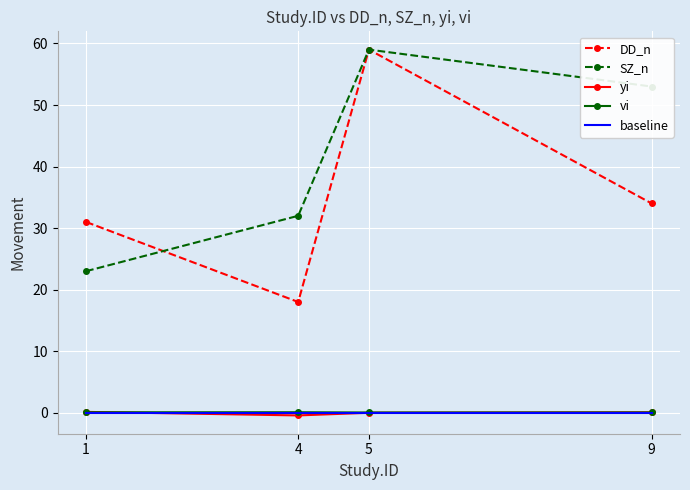

True or false: vi and SZ_n intersect in this chart.

False